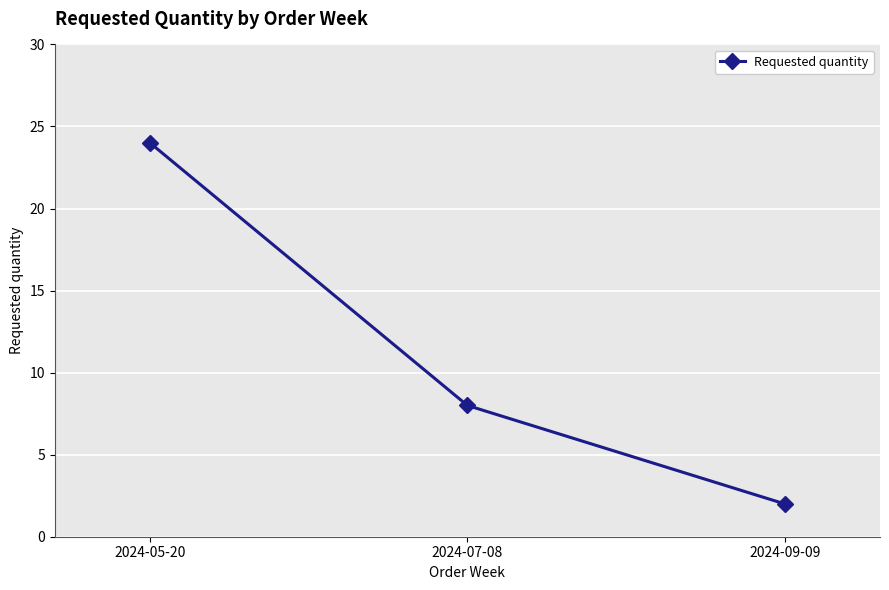

What is the sum of all values?

34